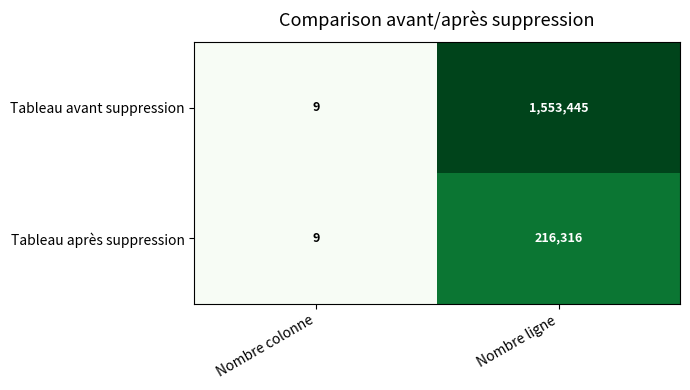

The Tableau avant suppression series shows 9 at Nombre colonne. True or false?

True